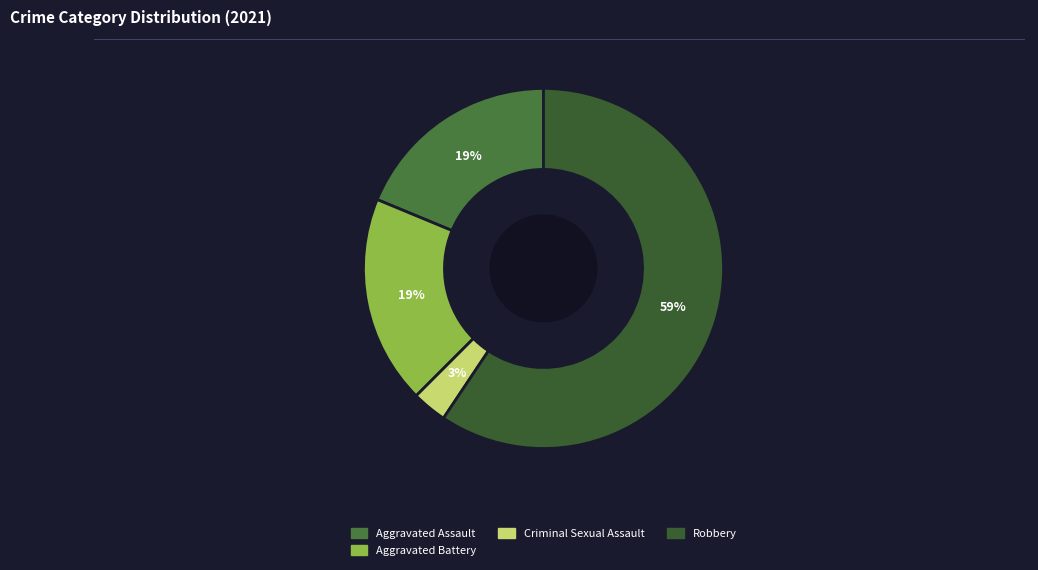

To the nearest percent, what is the average slice percentage?

25%